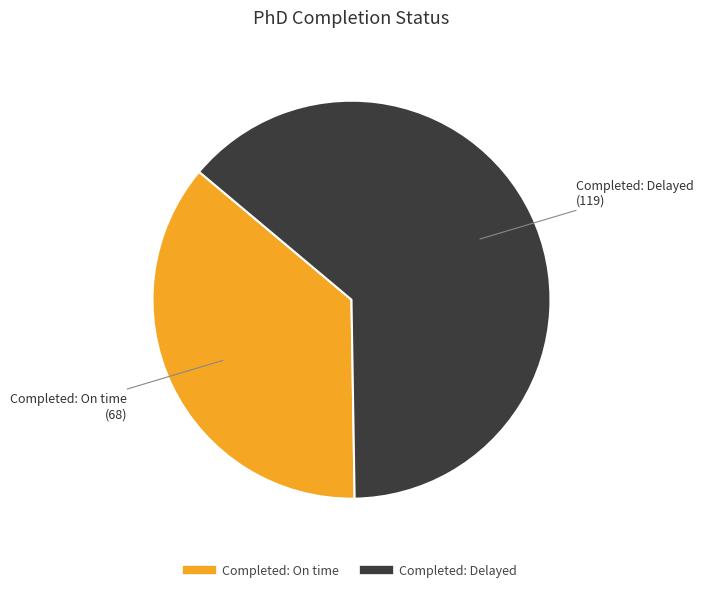

Does Completed: Delayed account for over 50% of the chart?

Yes